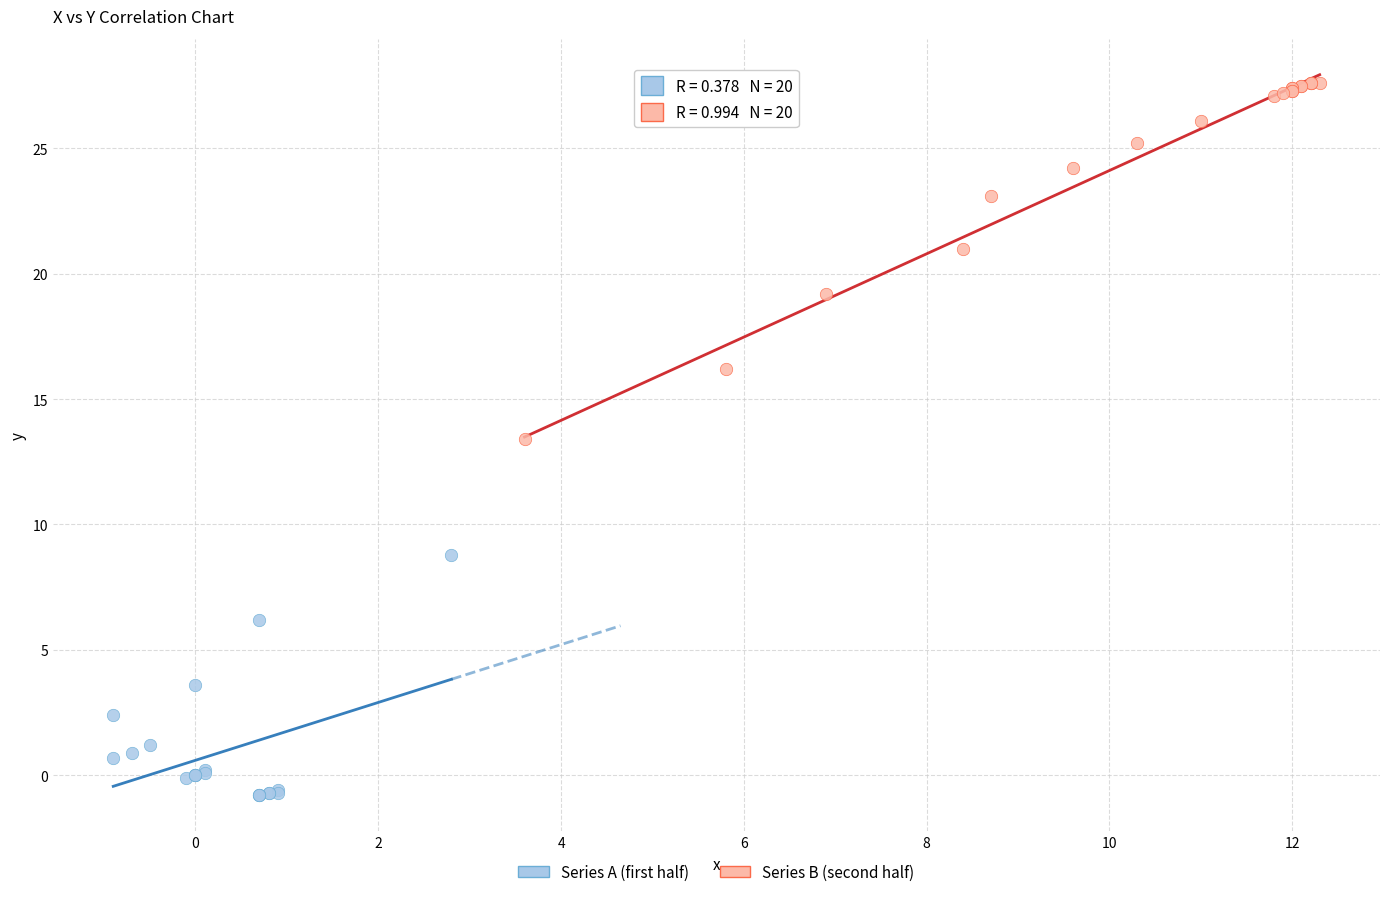

Which series reaches the minimum Y coordinate?

Series A (first half)